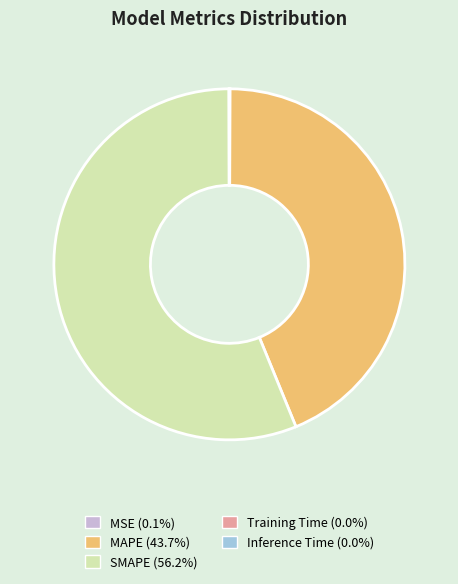

Is there a majority slice in this chart?

Yes